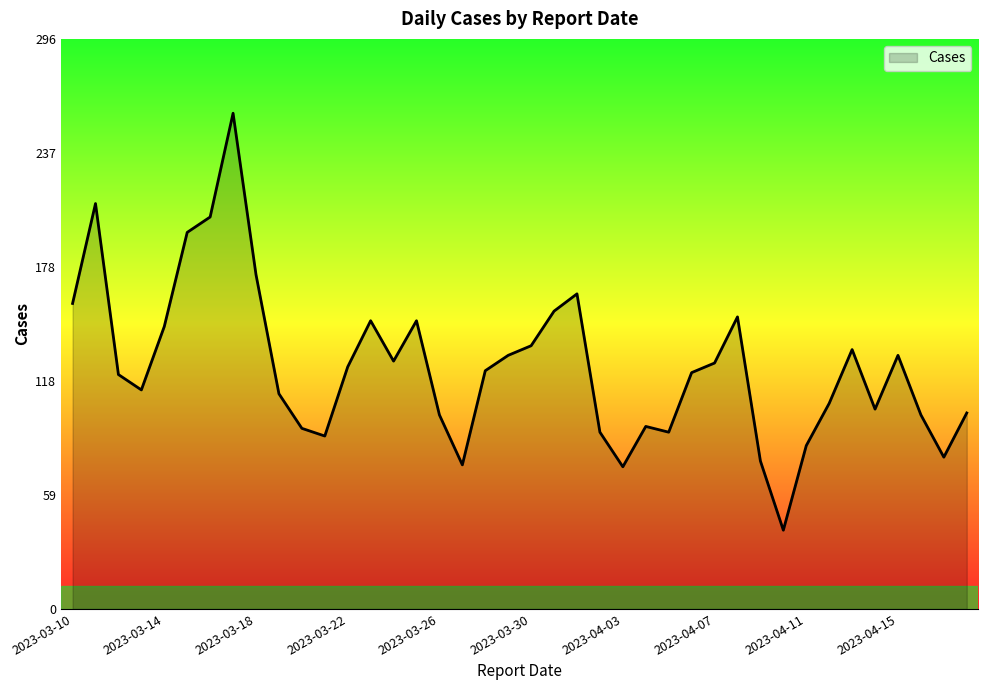

What is the difference between the maximum and minimum values?

217